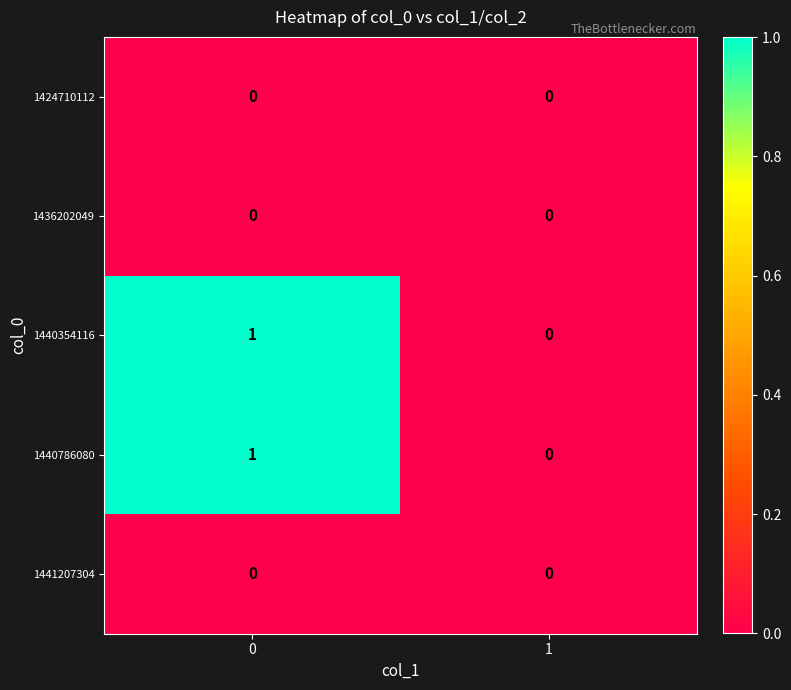

Rank the categories by 1440354116 value from lowest to highest.

1, 0